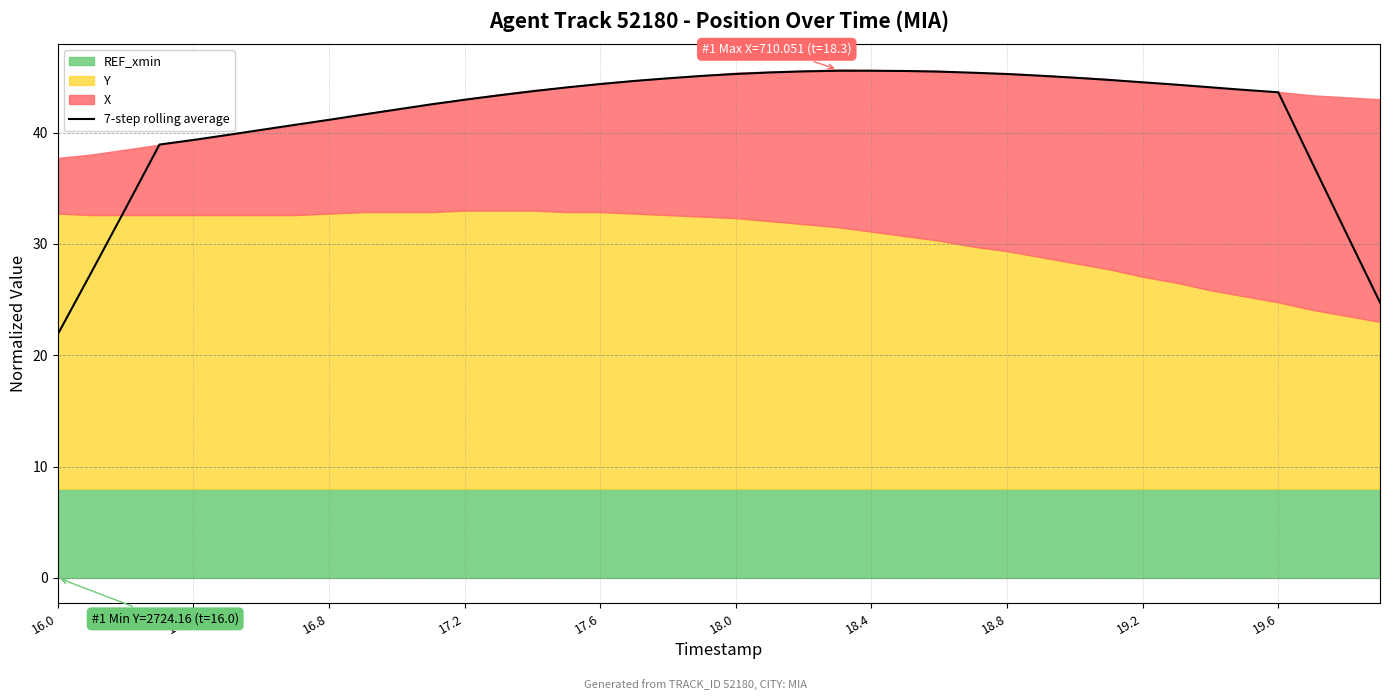

At which category does the data reach its first local peak?

23